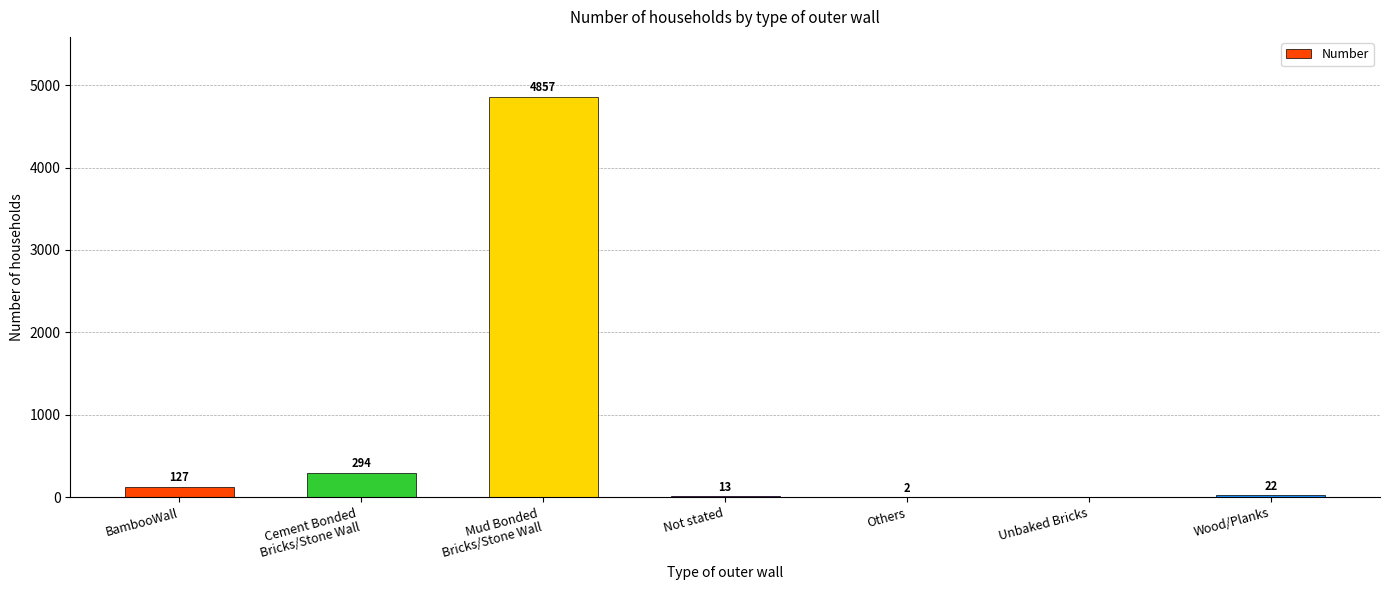

Which has a higher value, BambooWall or Others?

BambooWall